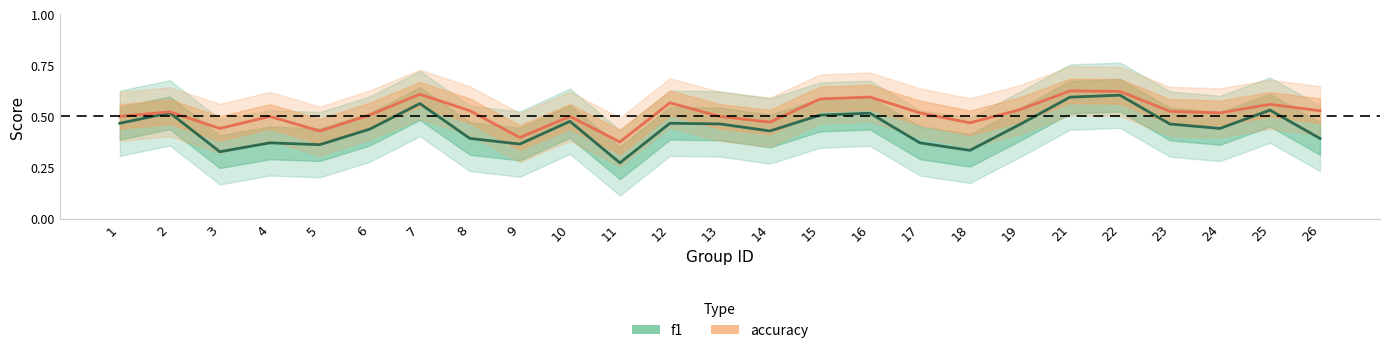

Which label corresponds to the smallest value in the chart?

11